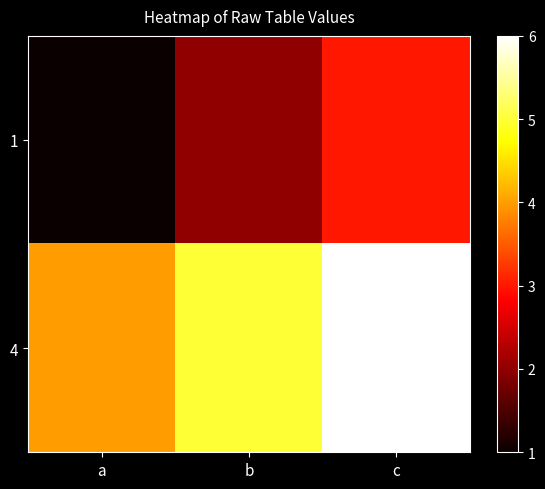

What is the spread (max minus min) of values at a?

3